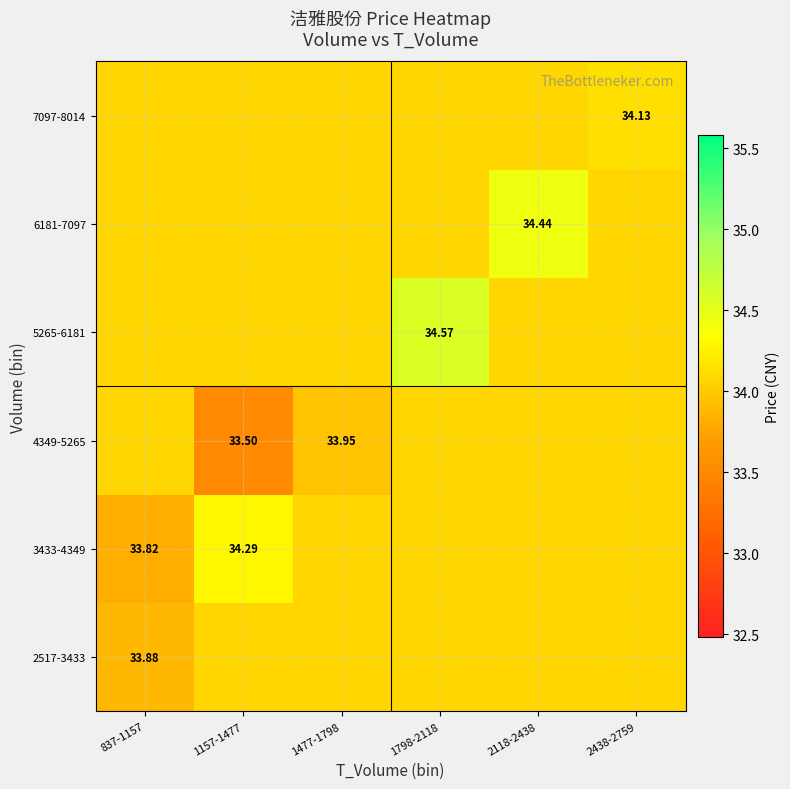

Is the value of 2517-3433 at 837-1157 greater than the value of 4349-5265 at 1157-1477?

Yes